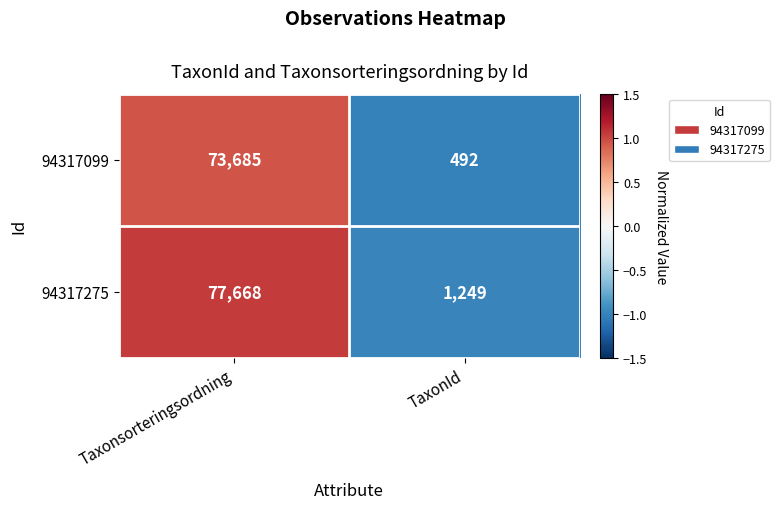

How many distinct data groups are displayed?

2